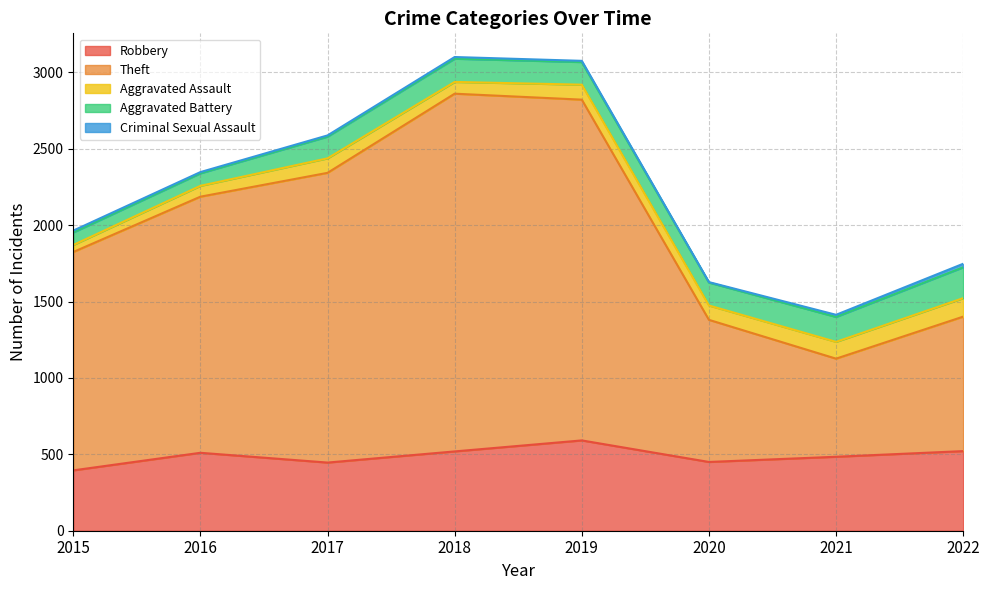

How many values in the Robbery series are below 510?

4